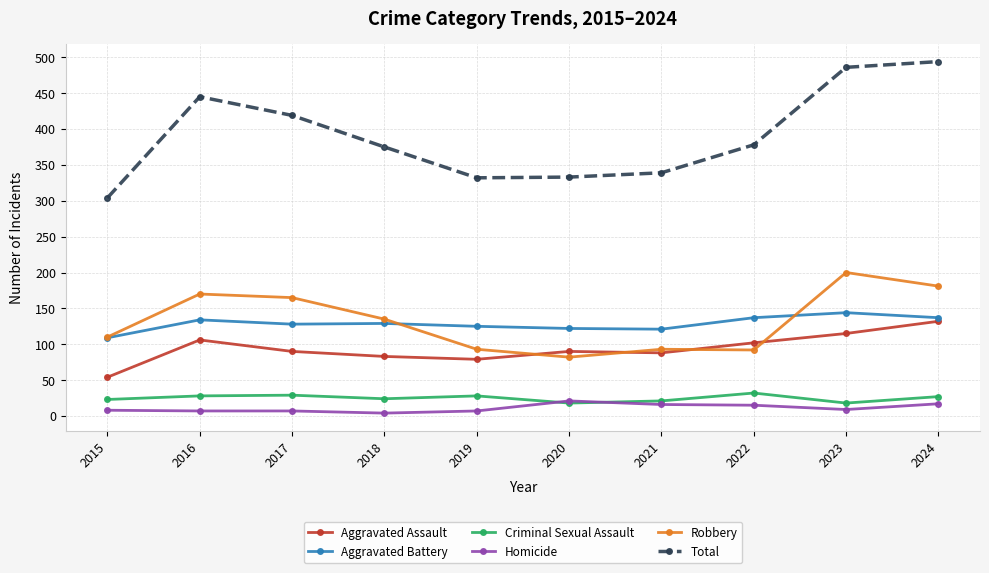

What is the value of the Aggravated Assault point at the 2nd from the left?

106